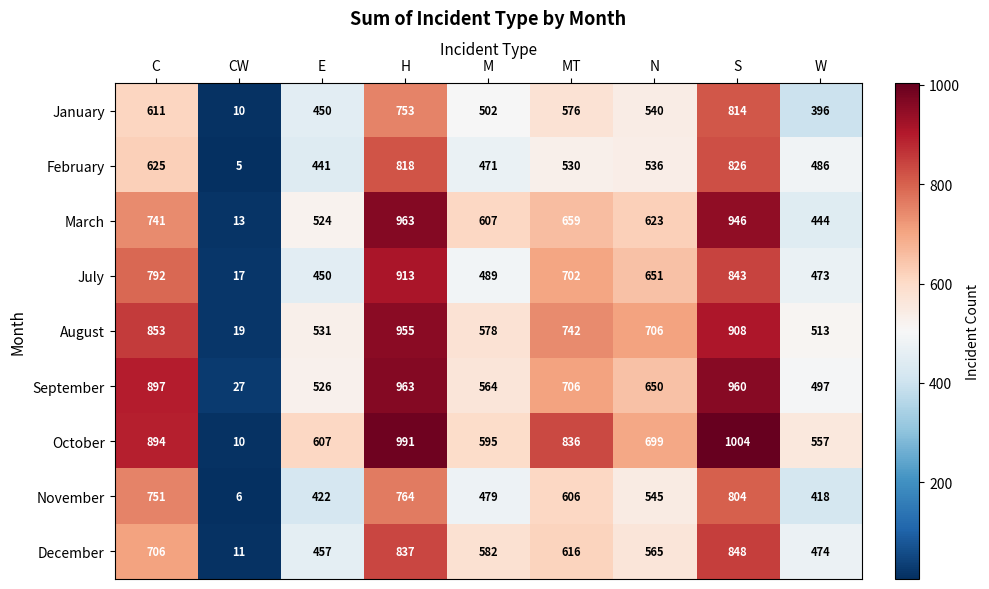

What is the difference between the highest and lowest values at E?

185